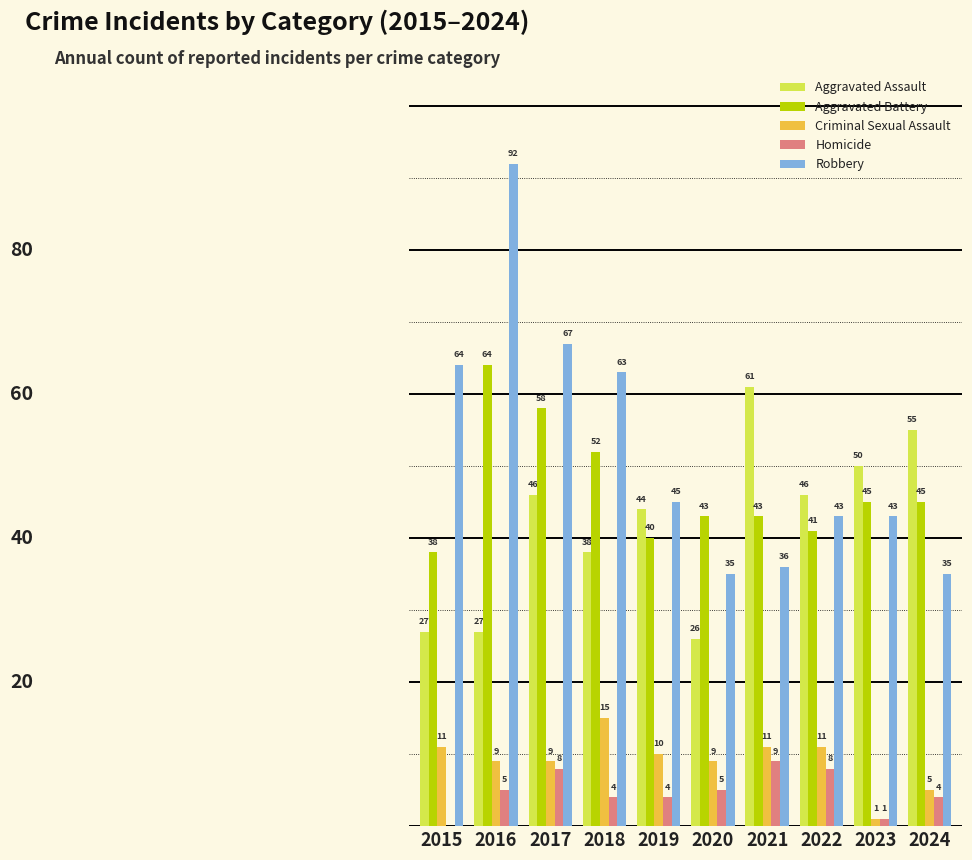

Between 2019 and 2024, which series saw the biggest shift?

Aggravated Assault